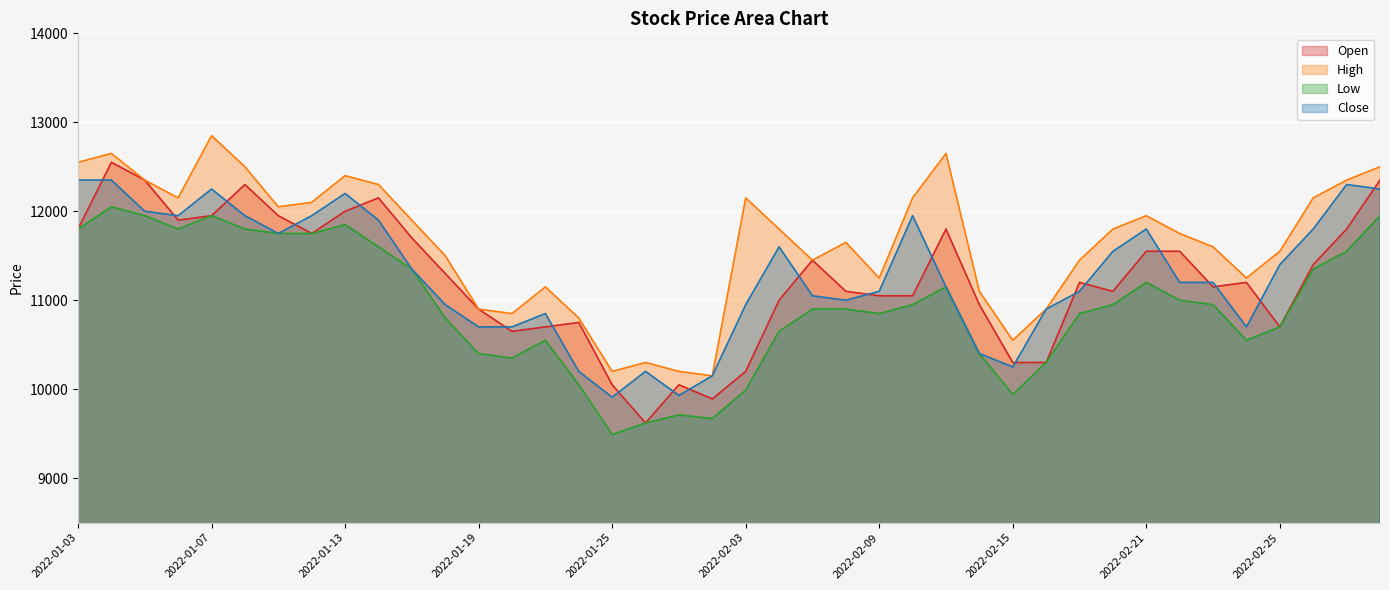

How many interior local valleys does the Low series have?

7